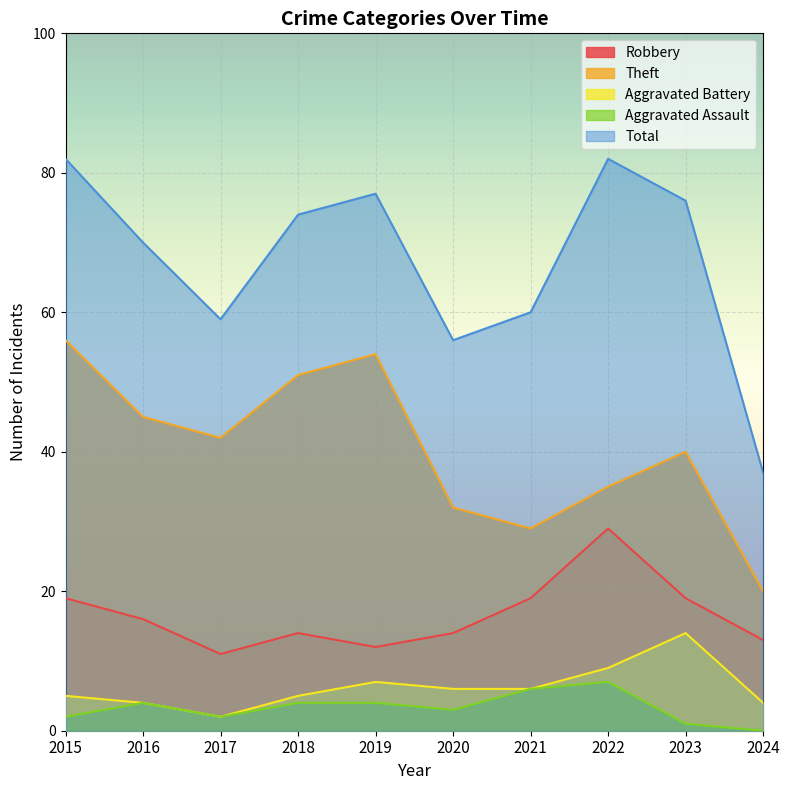

Reading right to left, transcribe all the data shown in this chart.

Robbery: 2024=13	2023=19	2022=29	2021=19	2020=14	2019=12	2018=14	2017=11	2016=16	2015=19
Theft: 2024=20	2023=40	2022=35	2021=29	2020=32	2019=54	2018=51	2017=42	2016=45	2015=56
Aggravated Battery: 2024=4	2023=14	2022=9	2021=6	2020=6	2019=7	2018=5	2017=2	2016=4	2015=5
Aggravated Assault: 2024=0	2023=1	2022=7	2021=6	2020=3	2019=4	2018=4	2017=2	2016=4	2015=2
Total: 2024=37	2023=76	2022=82	2021=60	2020=56	2019=77	2018=74	2017=59	2016=70	2015=82